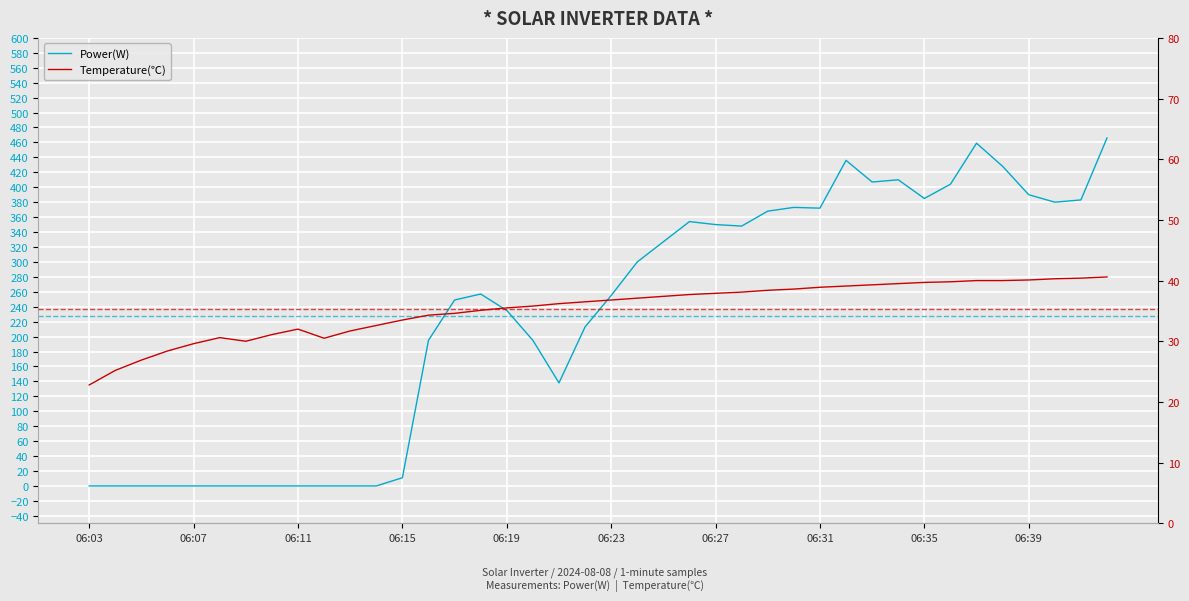

Where is the first local minimum for Power(W)?

18